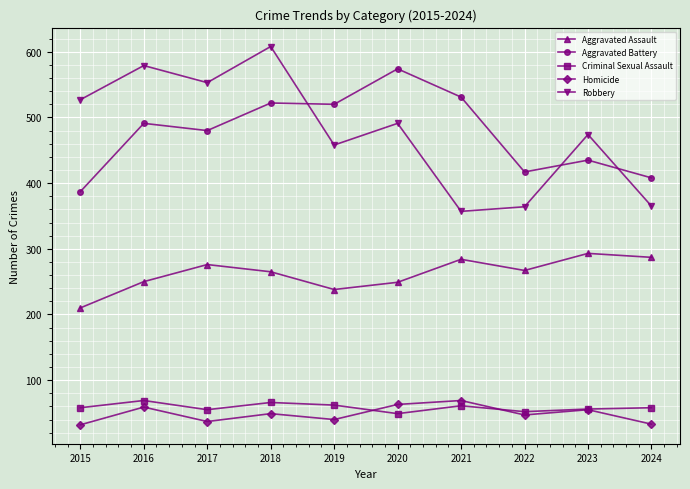

What value does the Aggravated Assault series have at 2022?

267